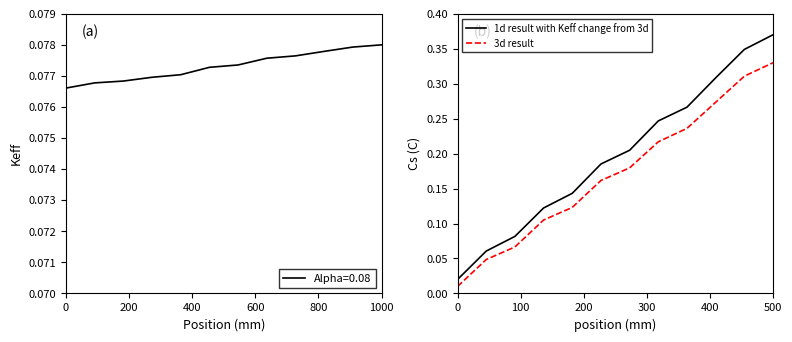

Is this an area chart (filled region under the line)?

No